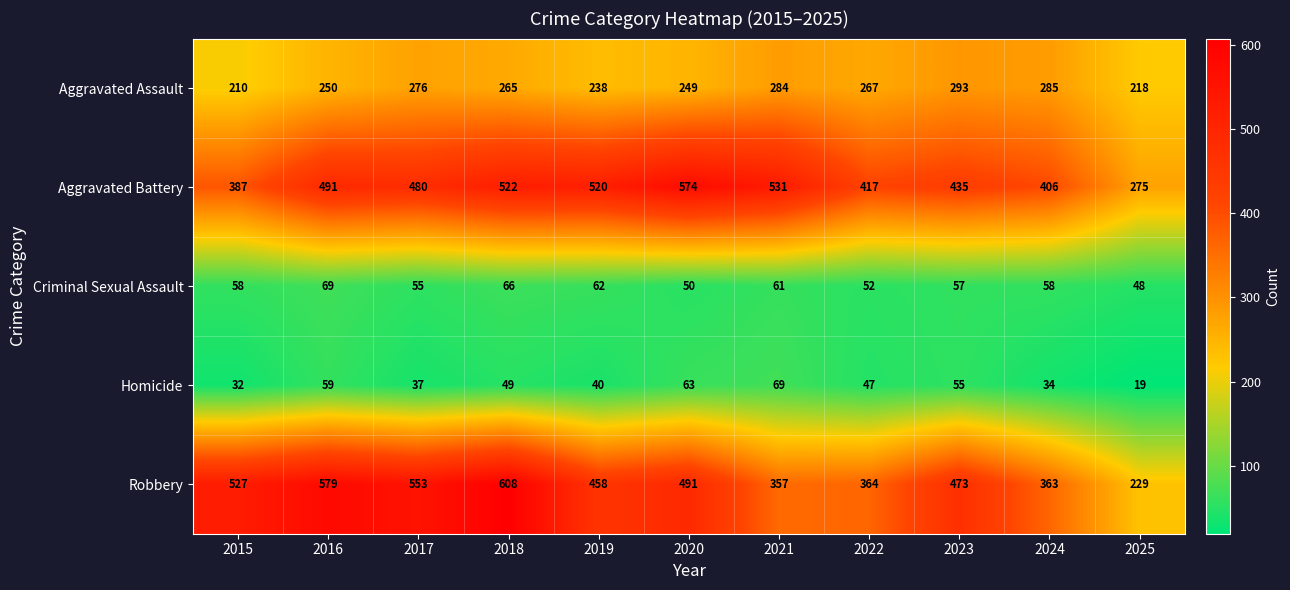

How many series are shown in this chart?

5